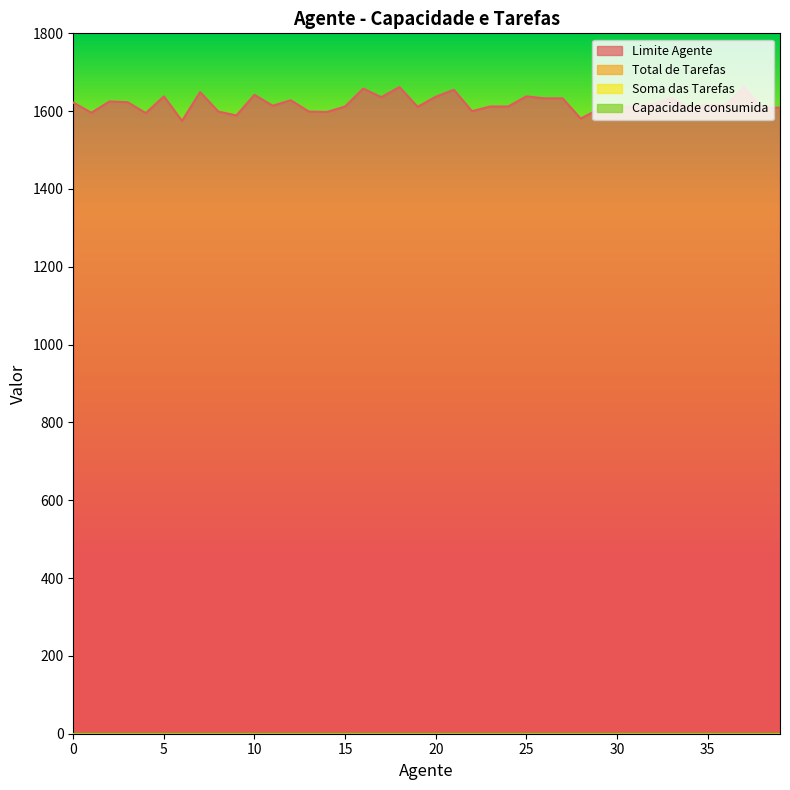

List the series in order of their peak value, lowest first.

Total de Tarefas, Soma das Tarefas, Capacidade consumida, Limite Agente